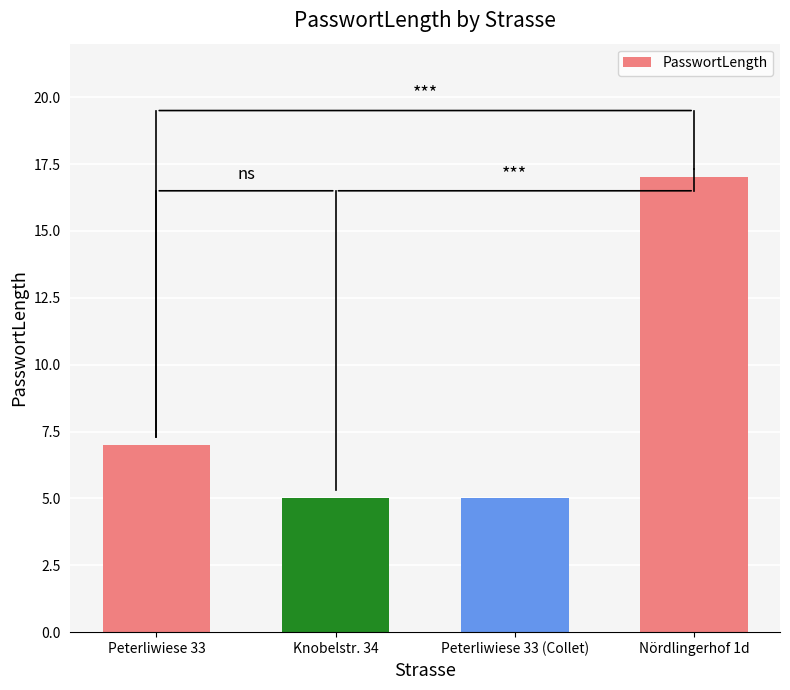

Is it true that the value at Peterliwiese 33 is 7?

True